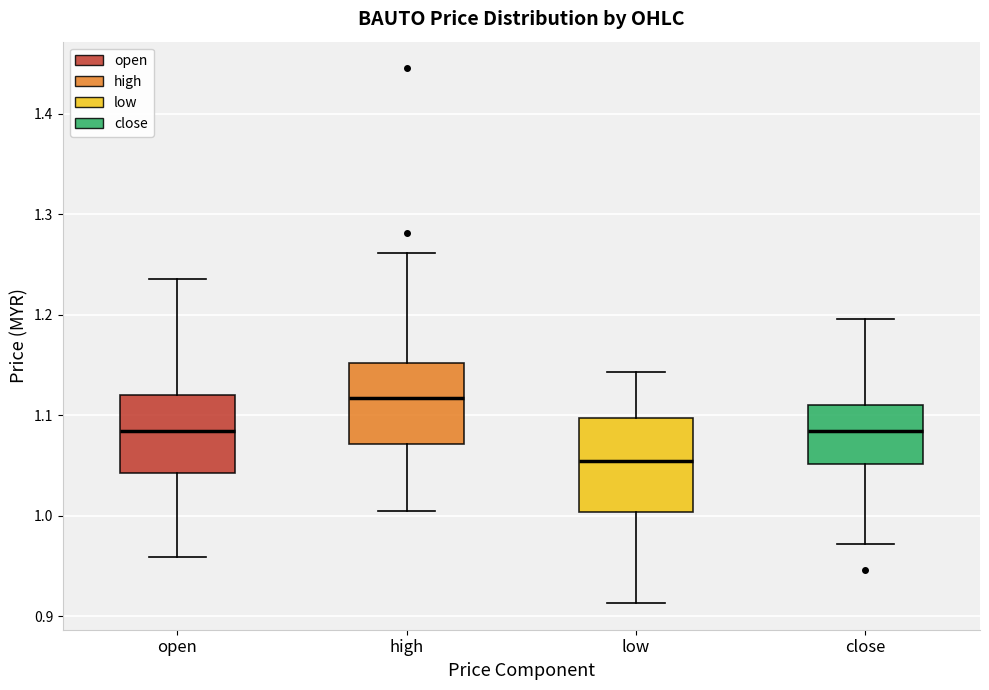

Where is the upper edge of the box for open on the y-axis? The values are not printed on the chart, so give them approximately, as read against the axis.

1.12